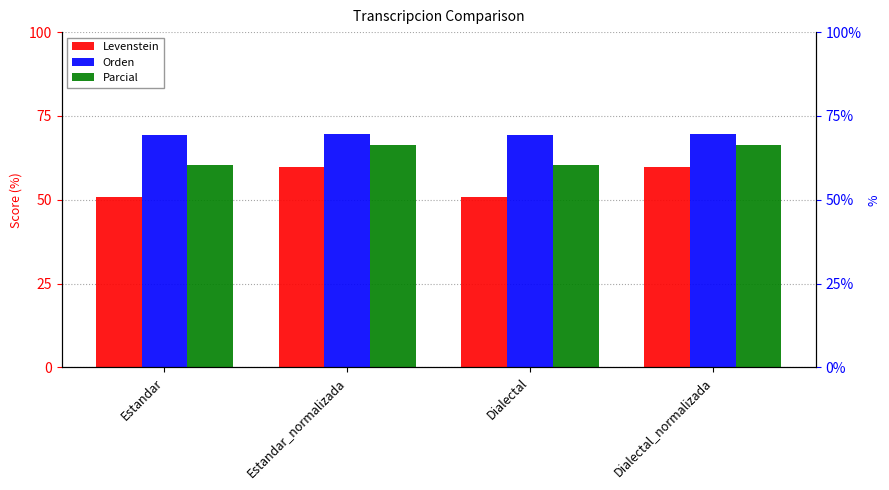

What is the value of the Orden bar at the 3rd from the left?

69.2